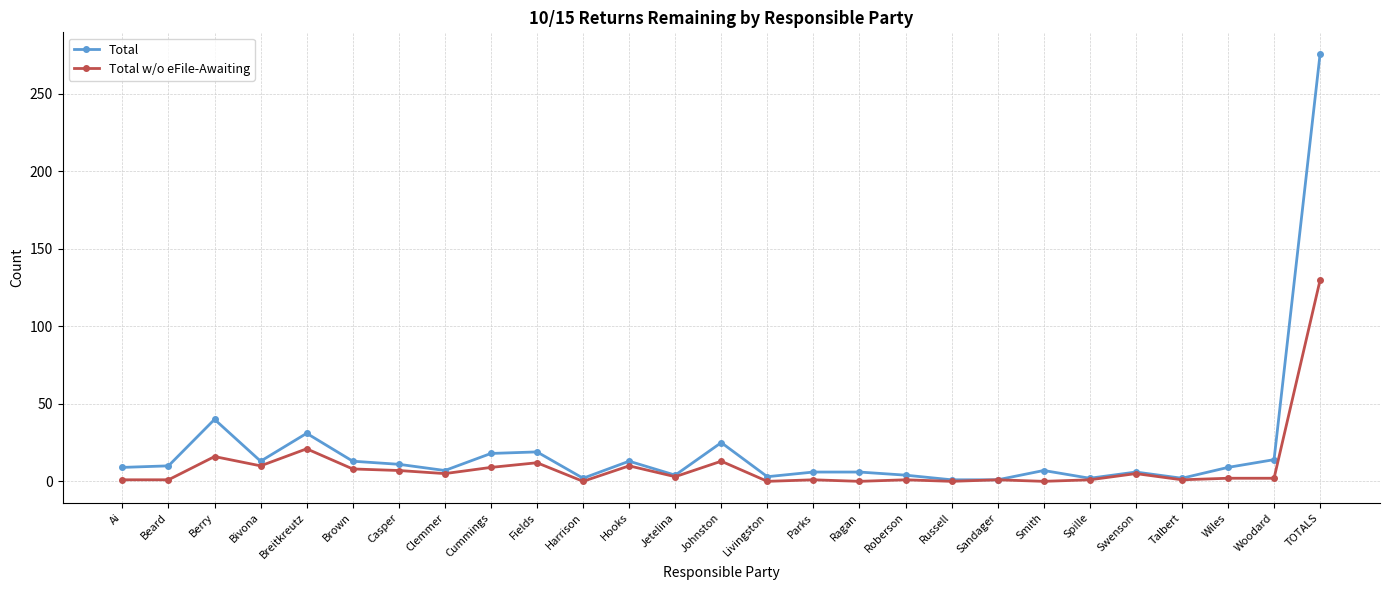

True or false: Total w/o eFile-Awaiting has more than 1 points higher than both neighbors.

True